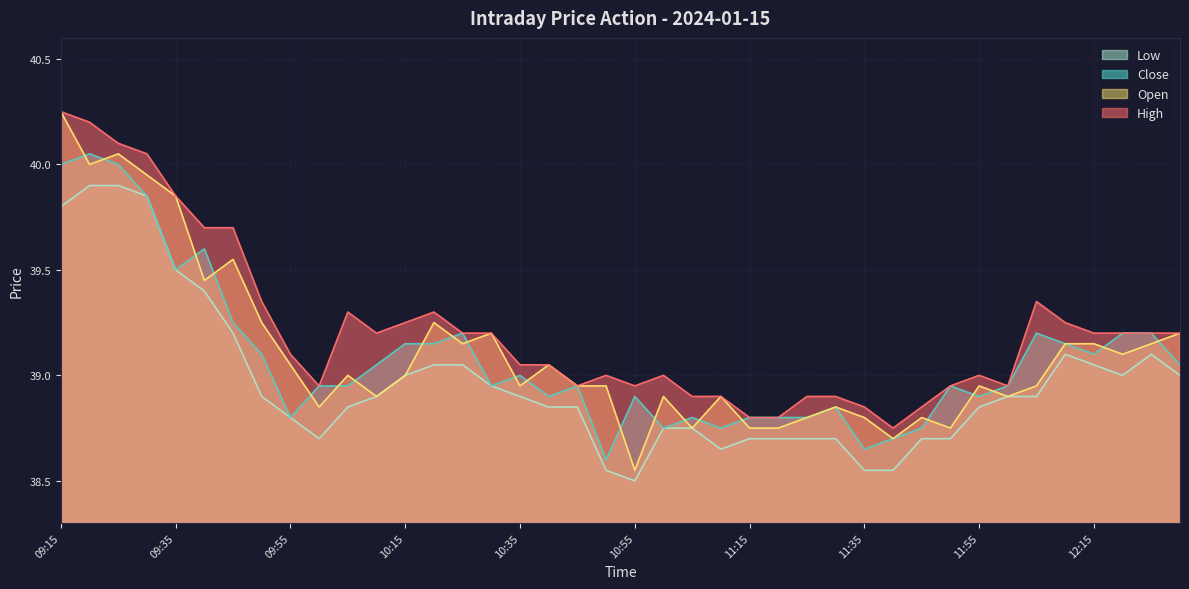

The value of Low at 12:00 is 66.1. True or false?

False